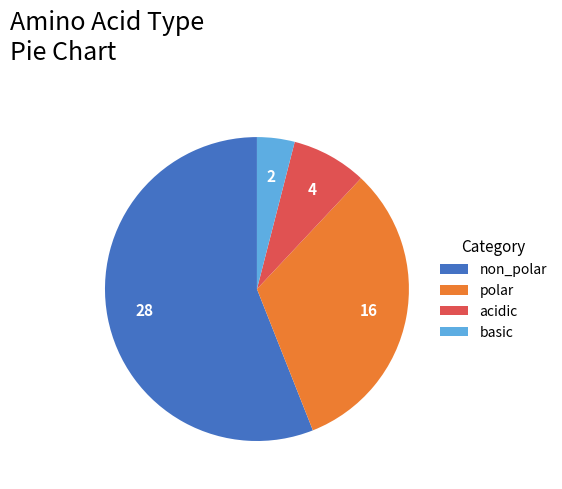

Which category has the smallest portion of the pie?

basic